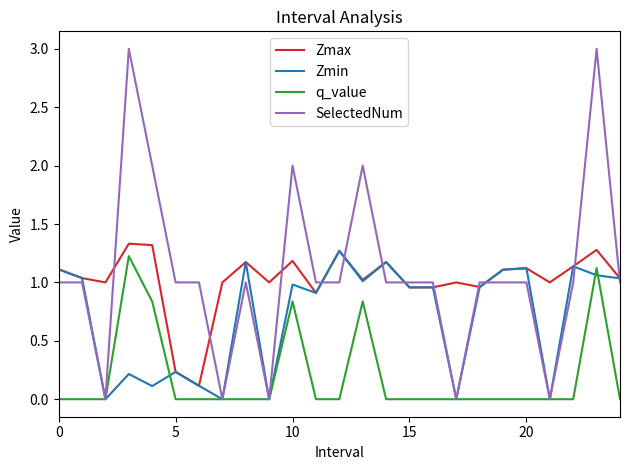

True or false: Zmax and q_value cross at least once.

False